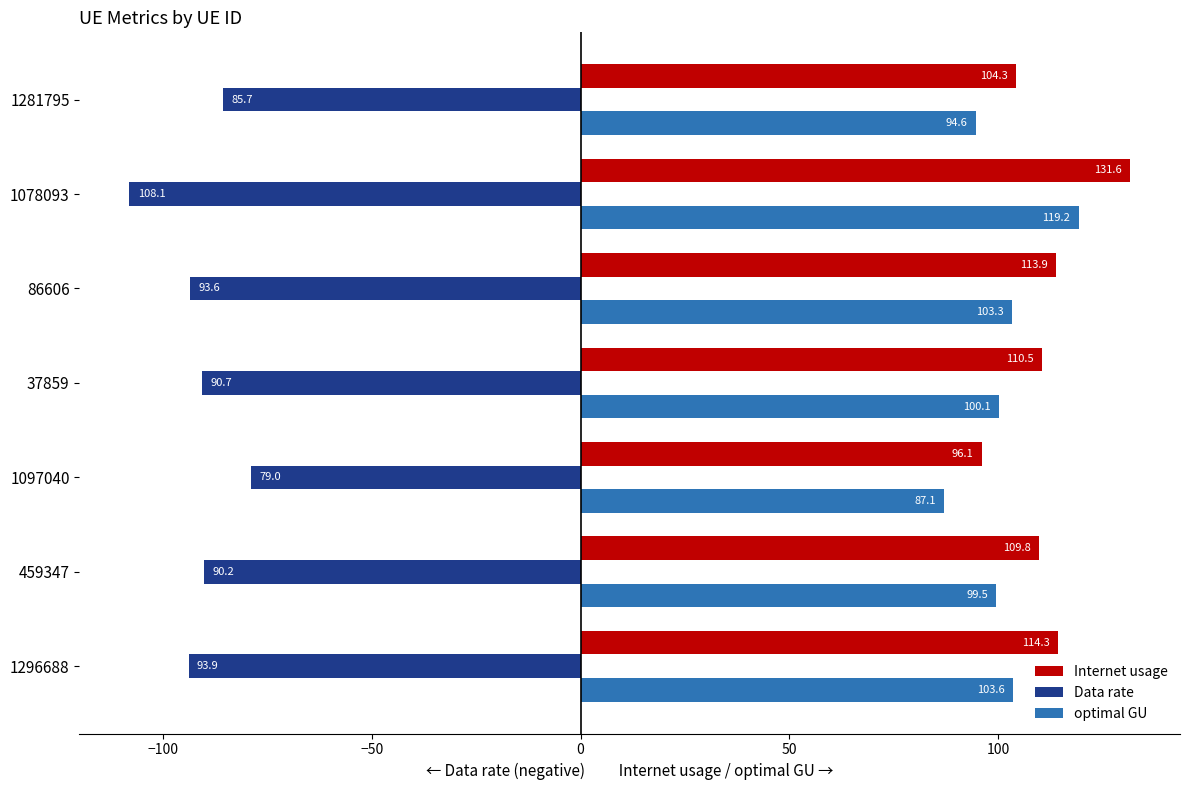

What is the highest value of the Data rate series?

-79.0